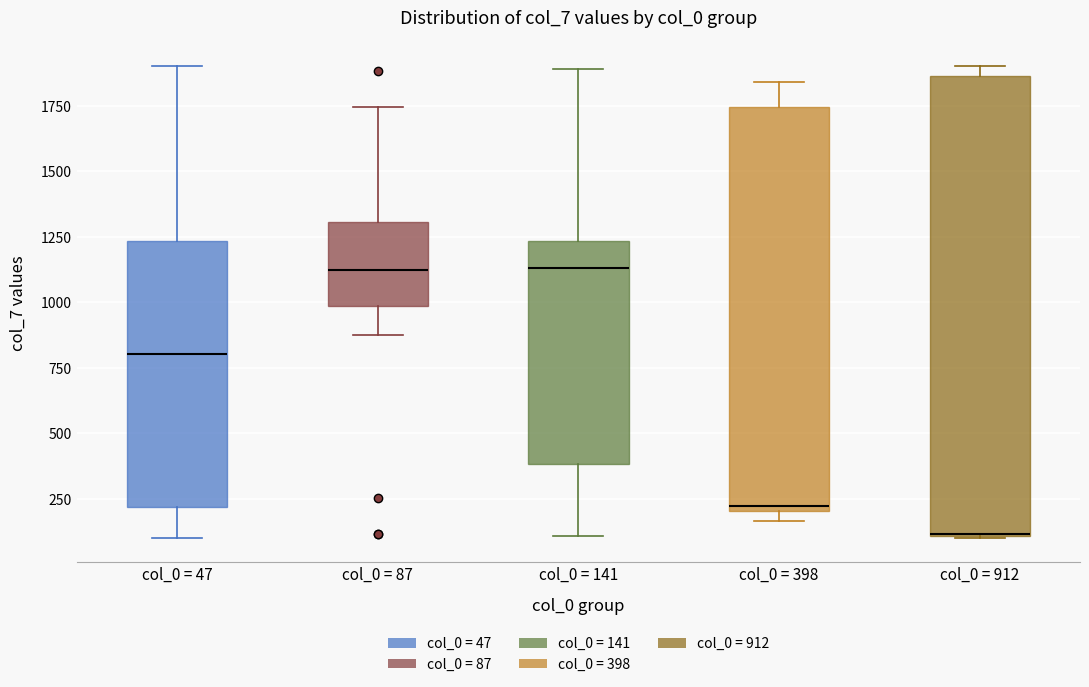

Comparing the boxes themselves (not the whiskers), which one is the tallest?

col_0 = 912